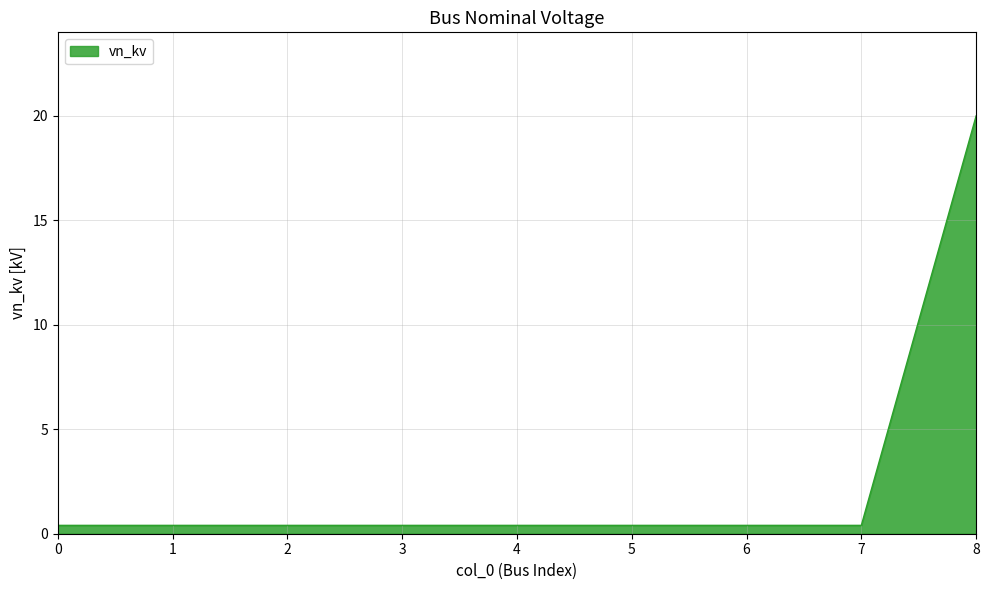

What is the smallest value displayed?

0.4